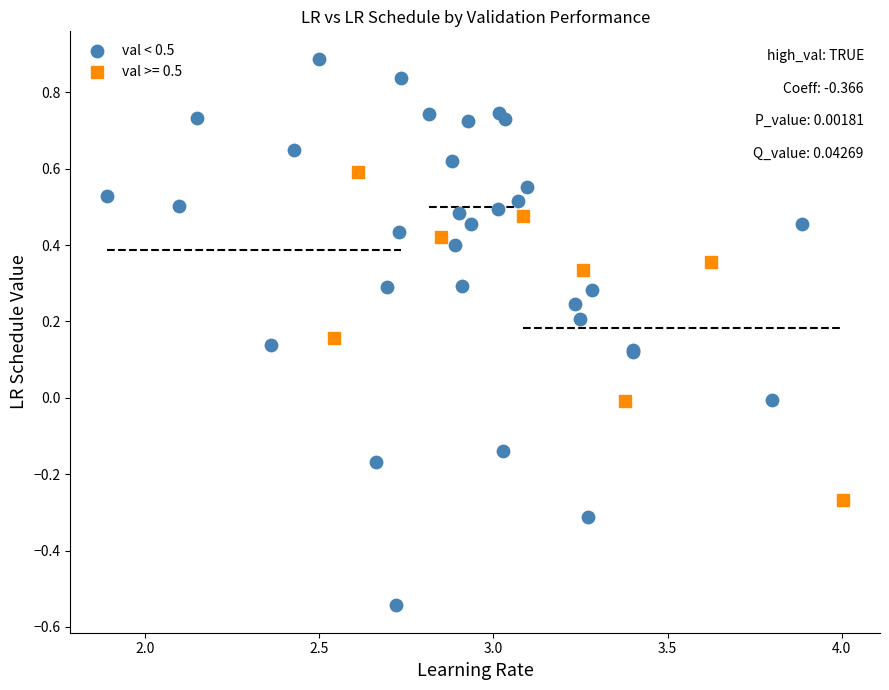

Which series contains the highest Y value?

val < 0.5